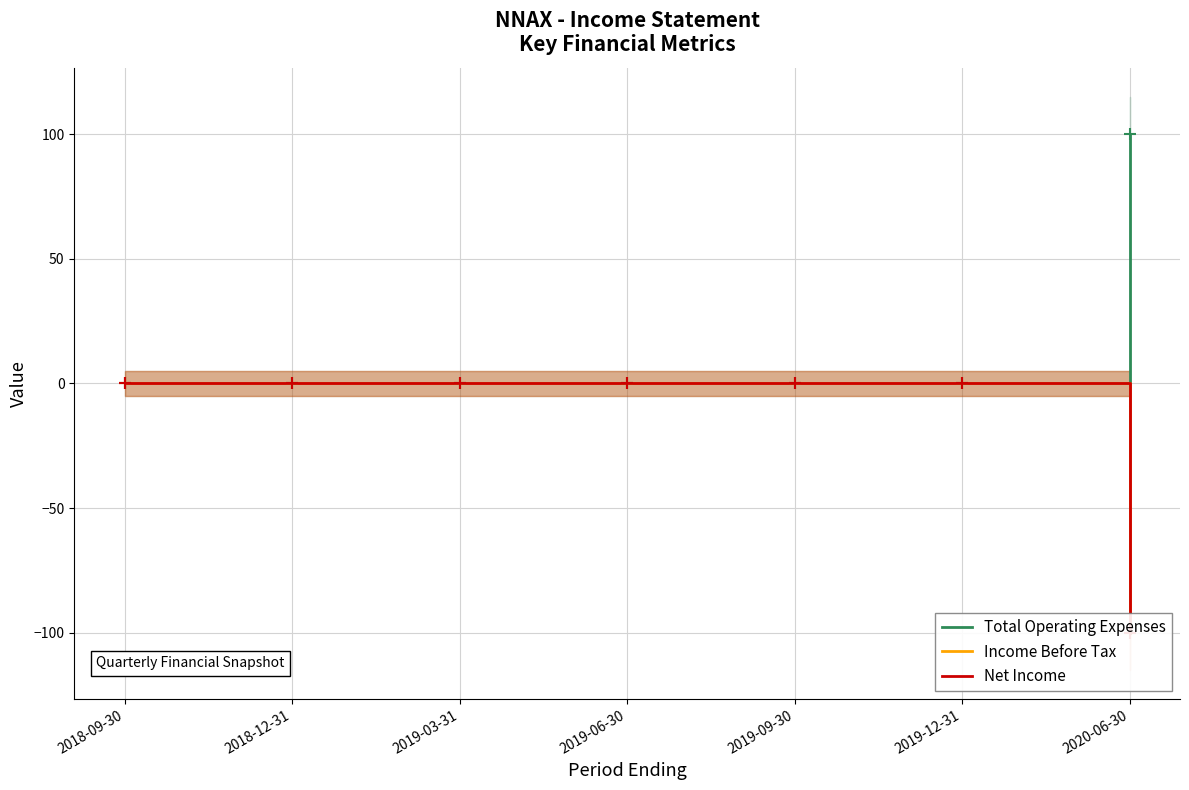

Is it true that Income Before Tax equals -56 at 2019-12-31?

False